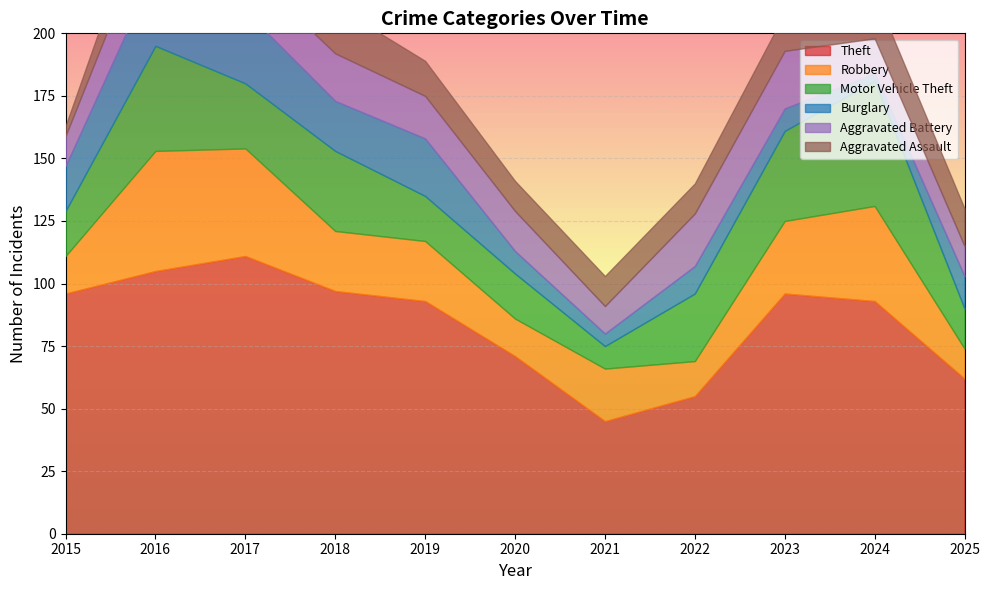

Is it true that Burglary equals 19 at 2016?

False